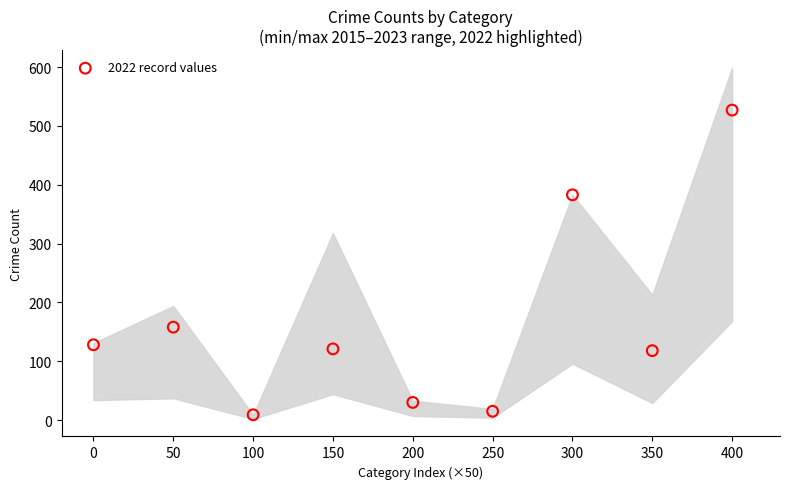

What is the range of Y values (max minus min)?

518